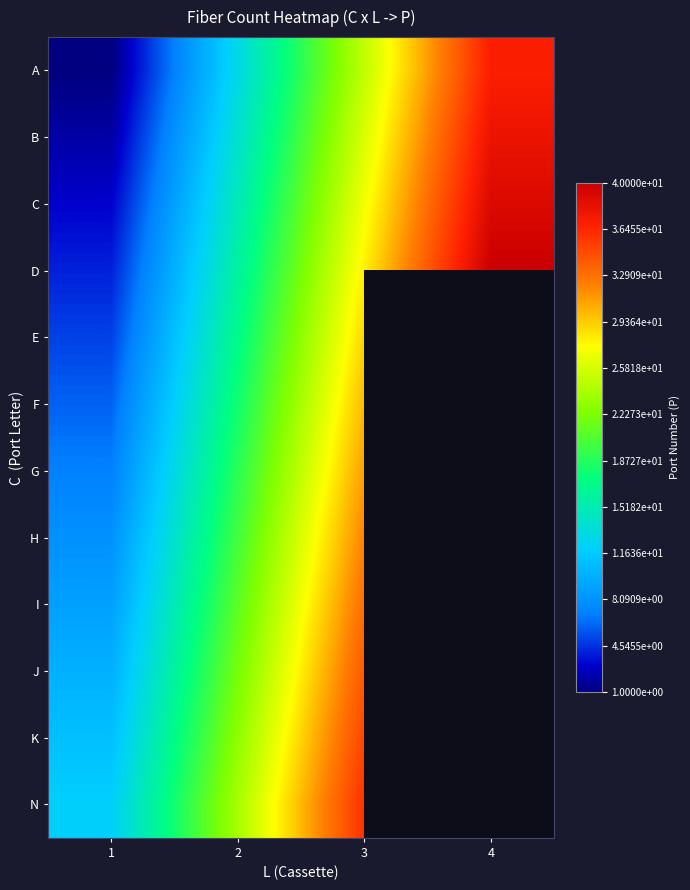

Rank the series by their average value, from highest to lowest.

D, E, F, G, H, I, J, K, N, C, B, A